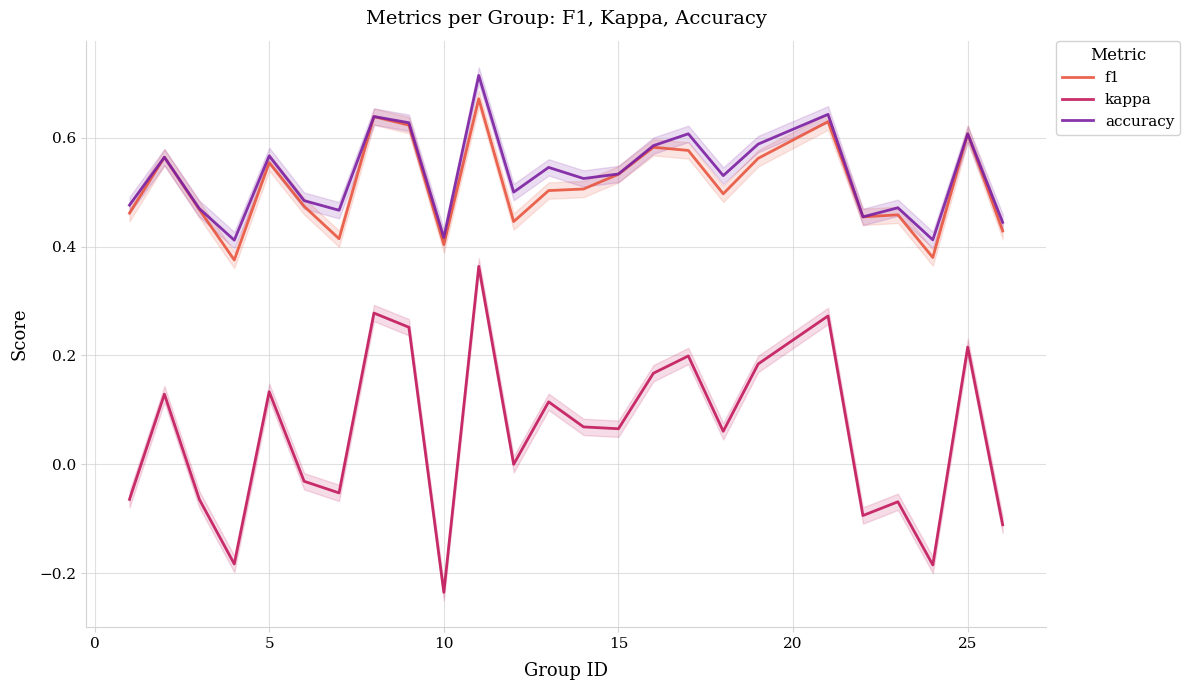

How many lines are shown in the chart?

3